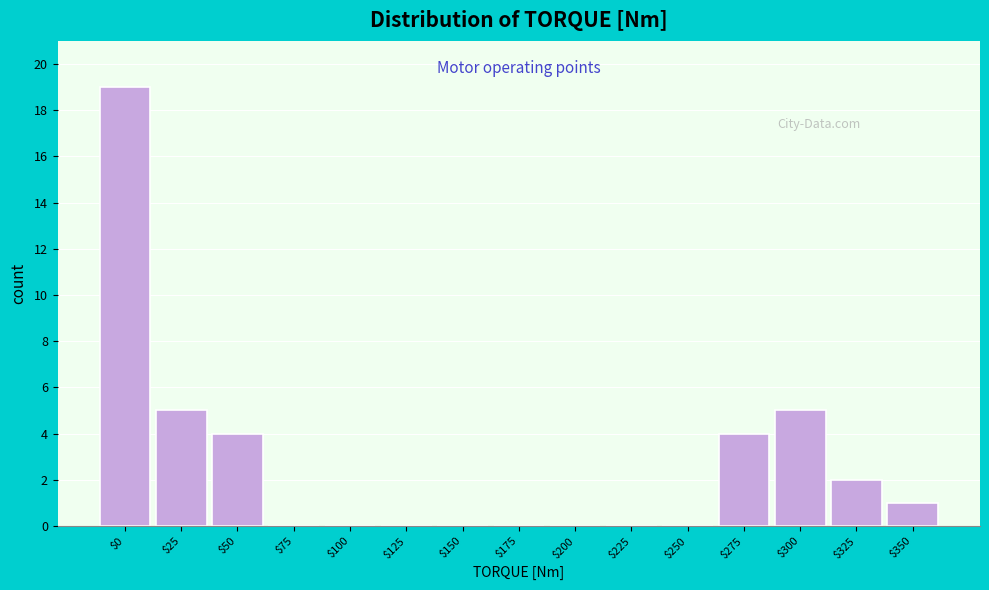

What is the sum of all values?

40